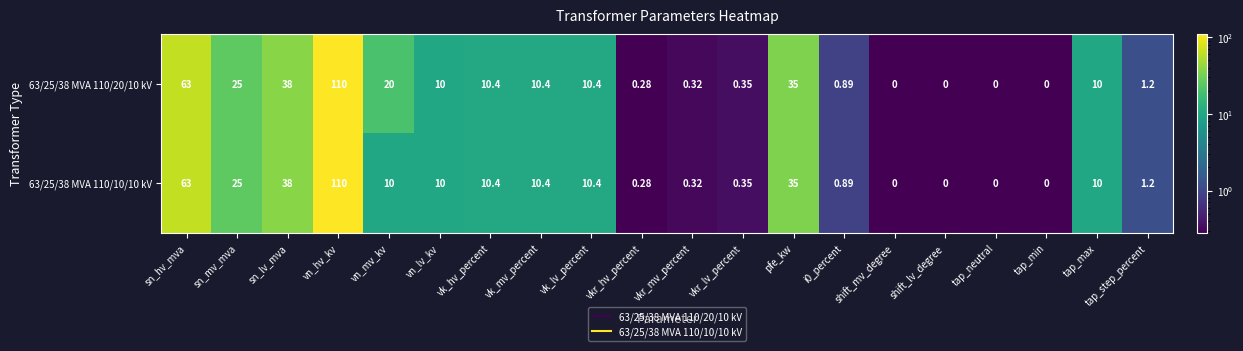

At which label does 63/25/38 MVA 110/20/10 kV first exceed 10?

sn_hv_mva